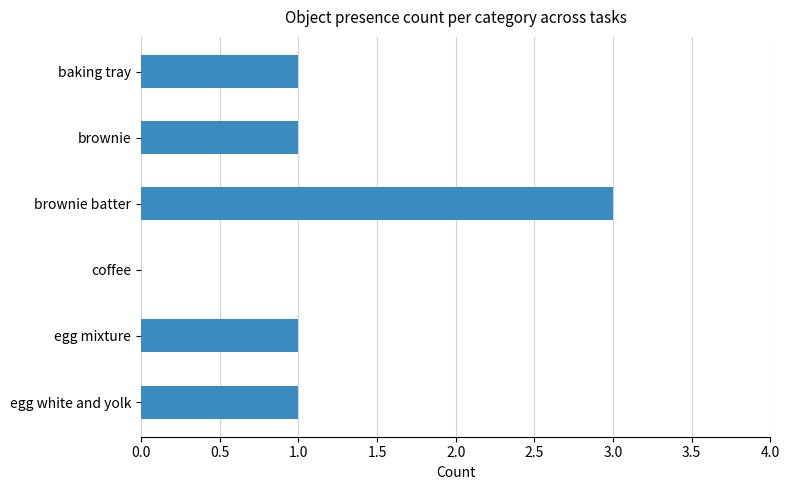

Reading left to right, extract all data points from this chart.

Object_5_baking tray: 0	0	0	0	0	0	0	0	0	0	0	1	0	0	0	0	0	0
Object_24_brownie: 0	0	0	0	0	0	0	0	0	0	0	0	0	1	0	0	0	0
Object_25_brownie batter: 0	0	0	0	0	0	0	0	0	1	1	0	1	0	0	0	0	0
Object_43_coffee: 0	0	0	0	0	0	0	0	0	0	0	0	0	0	0	0	0	0
Object_58_egg mixture: 0	0	0	0	0	0	0	1	0	0	0	0	0	0	0	0	0	0
Object_59_egg white and yolk: 0	0	0	0	0	0	1	0	0	0	0	0	0	0	0	0	0	0